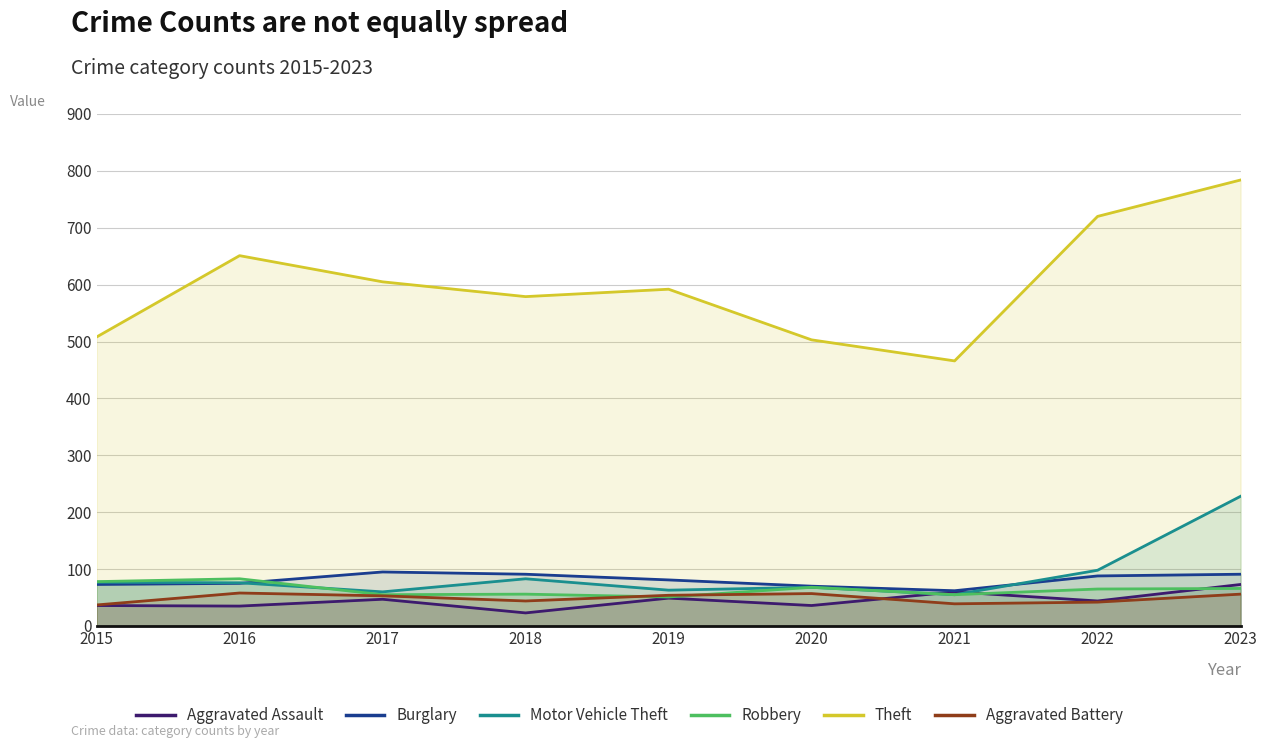

Which series has the widest spread of values?

Theft